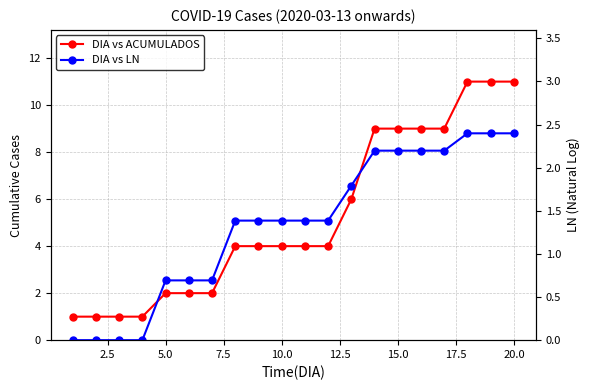

How many lines are shown in the chart?

2